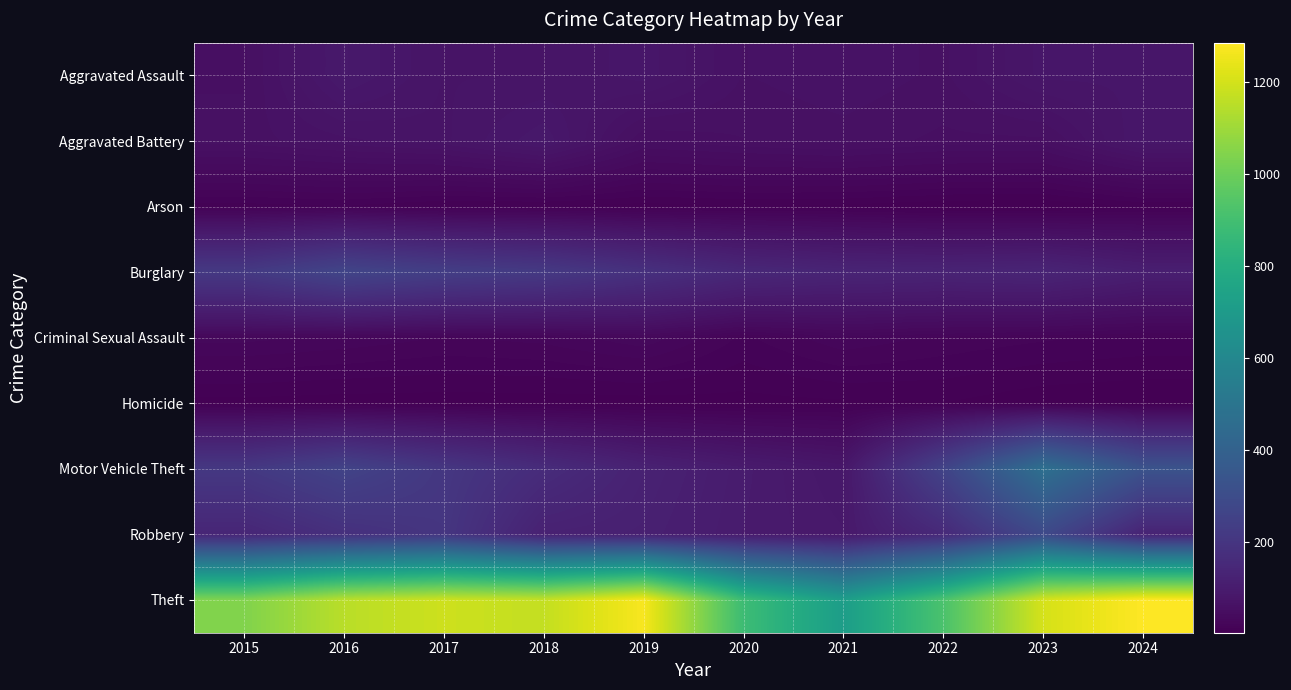

How many data points does each series have?

10